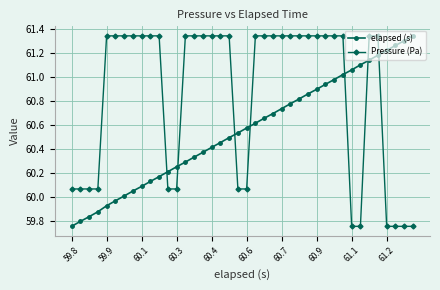

What are all the series names shown in the legend?

elapsed (s), Pressure (Pa)